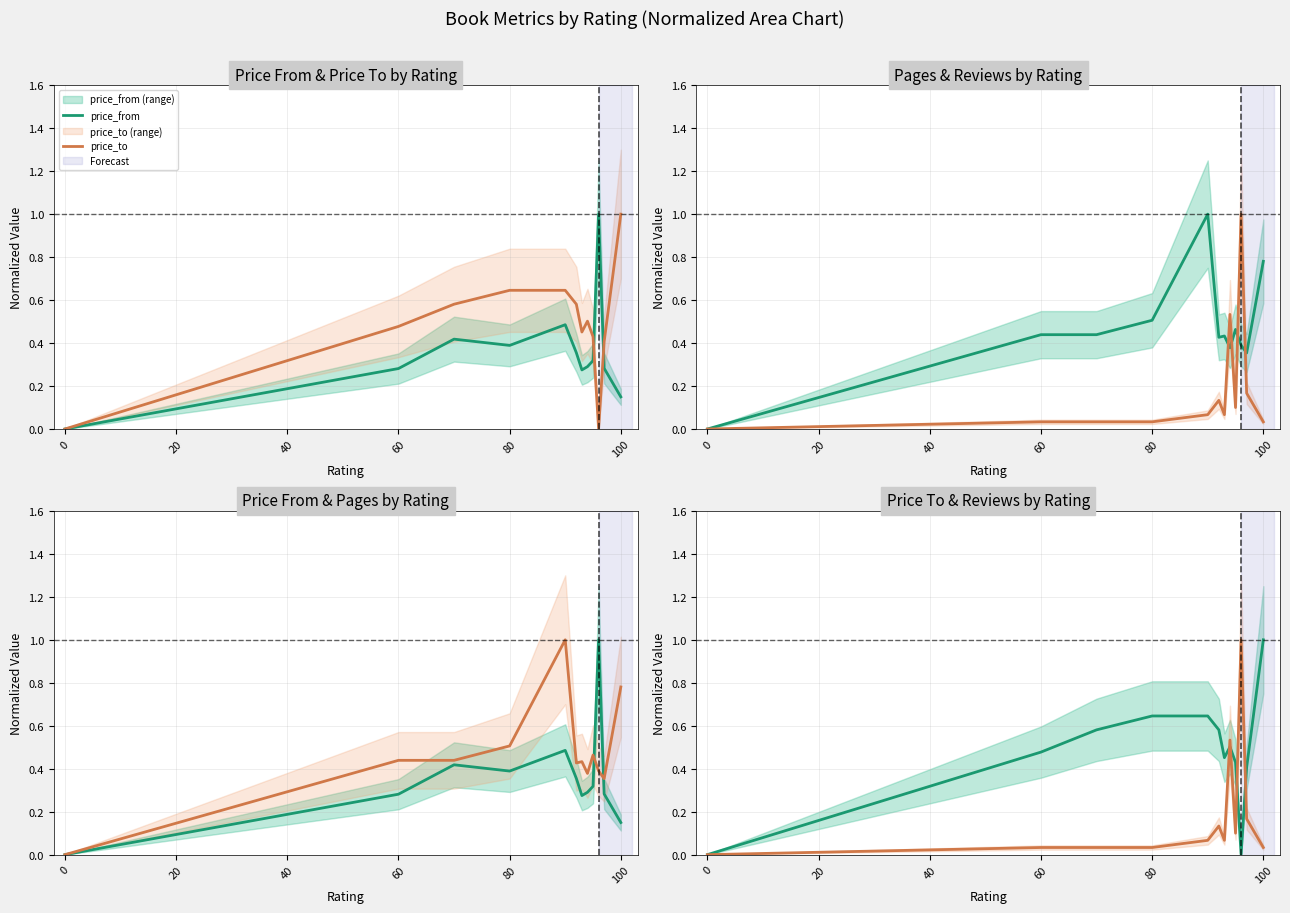

Which series has the widest spread of values?

price_from